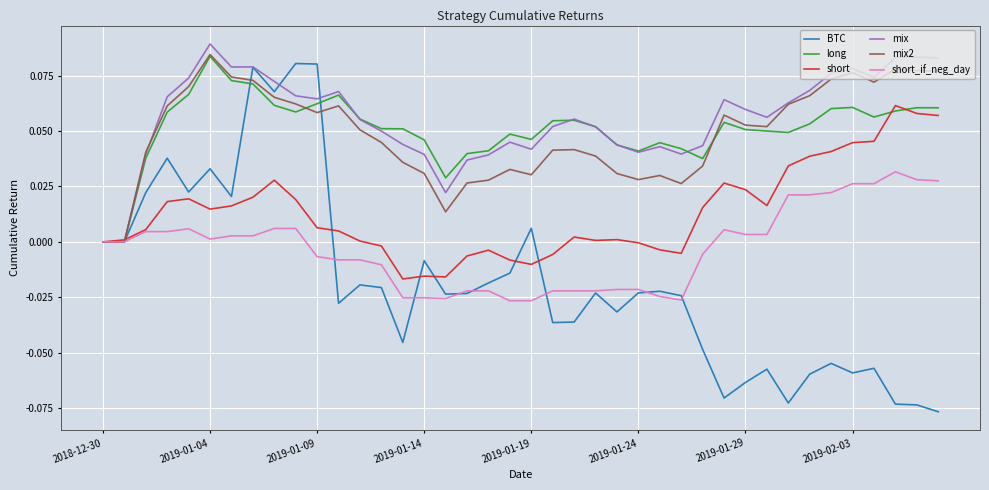

Which series has the largest range (max minus min)?

BTC